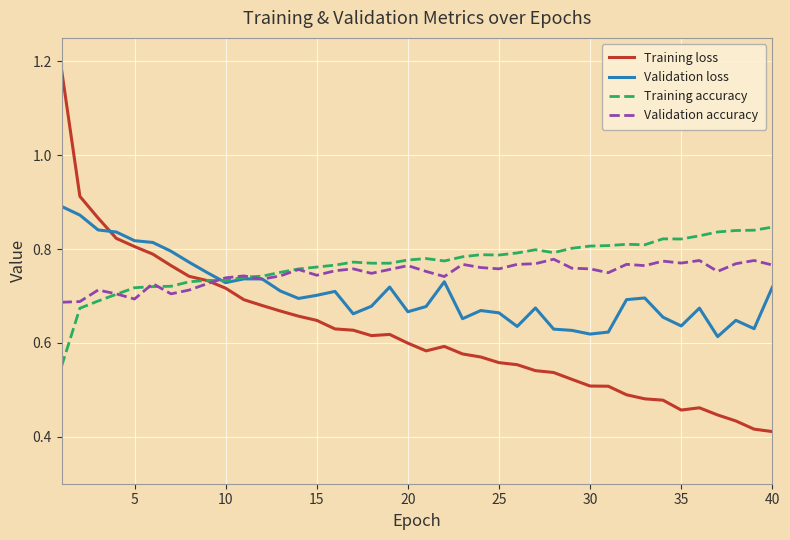

List the series in order of their peak value, highest first.

Training loss, Validation loss, Training accuracy, Validation accuracy